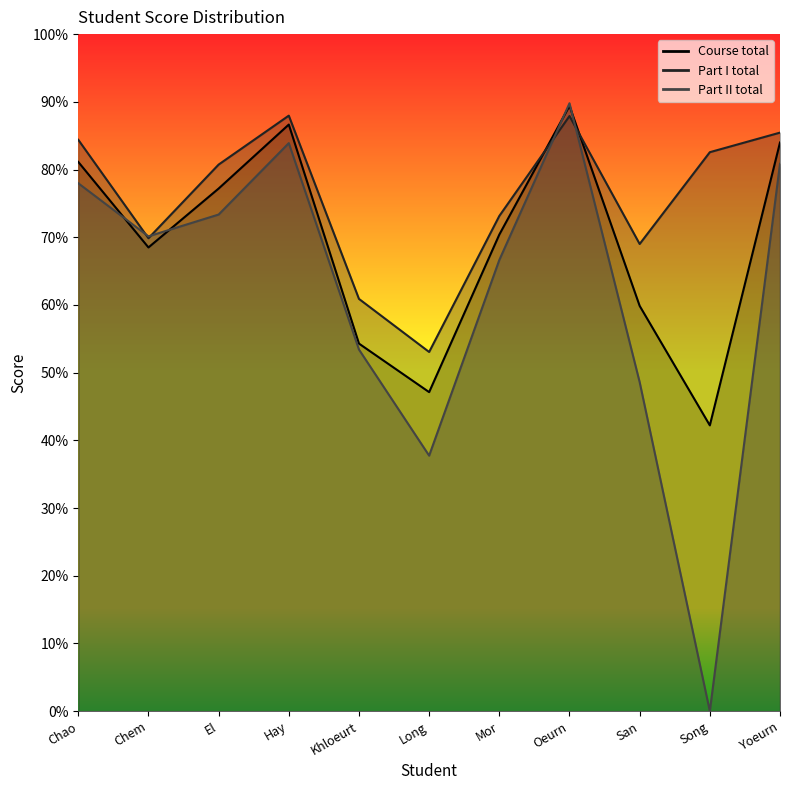

How many positive values does the Part II total series have?

10